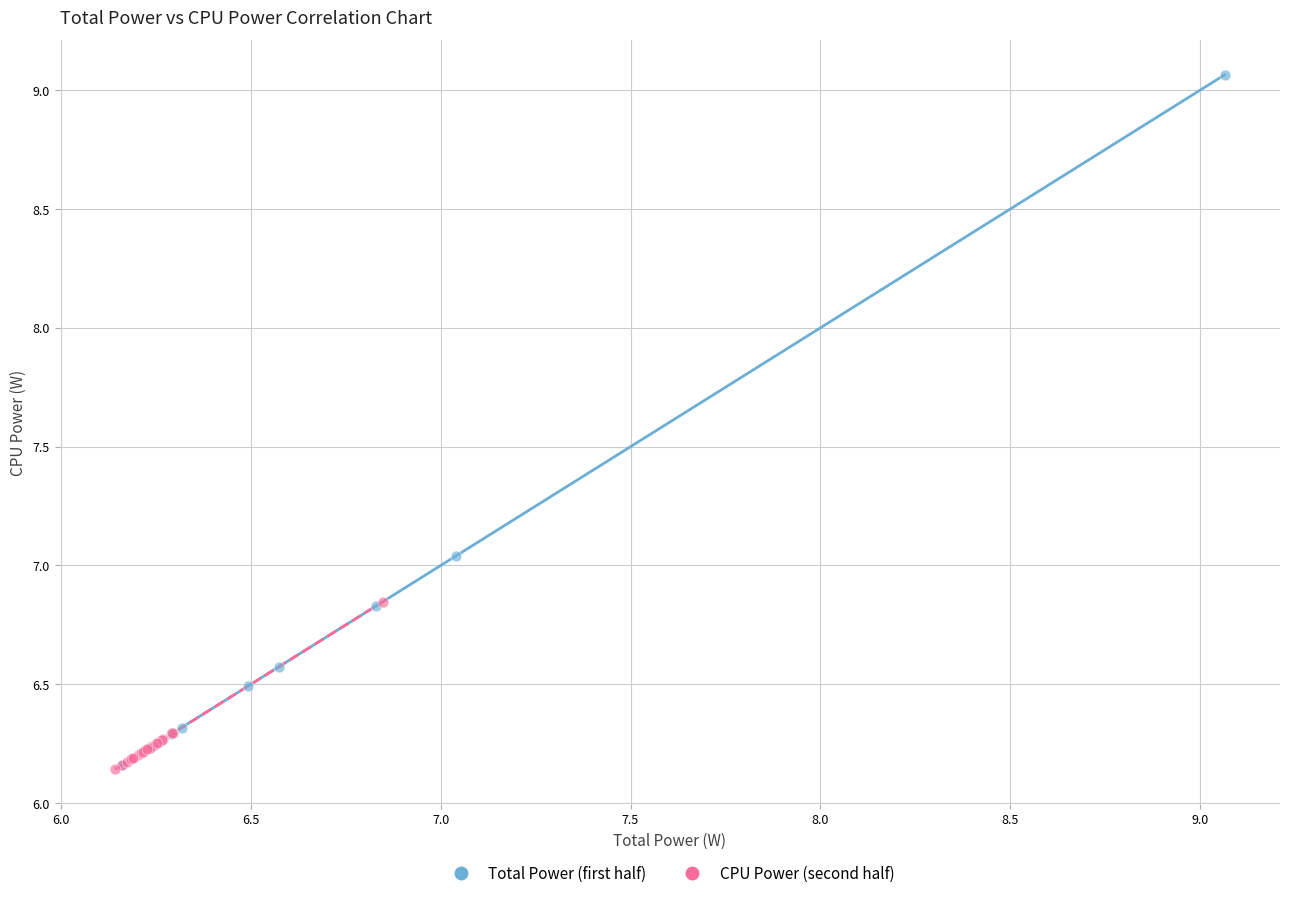

Which series reaches the maximum Y coordinate?

Total Power (first half)